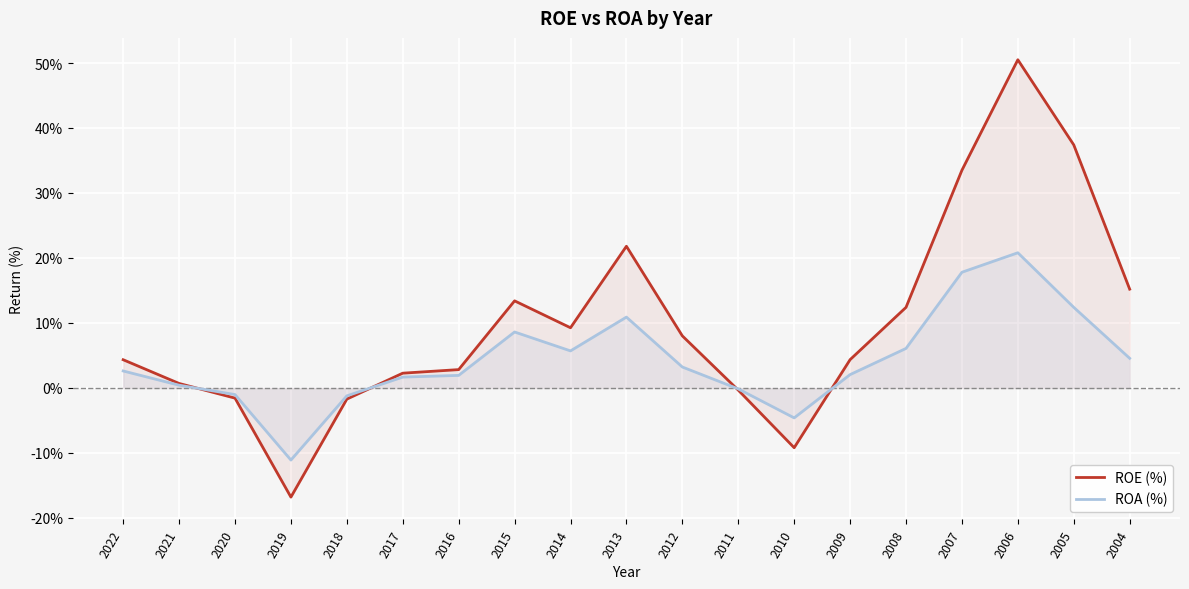

At which category is the sum across all series the highest?

2006